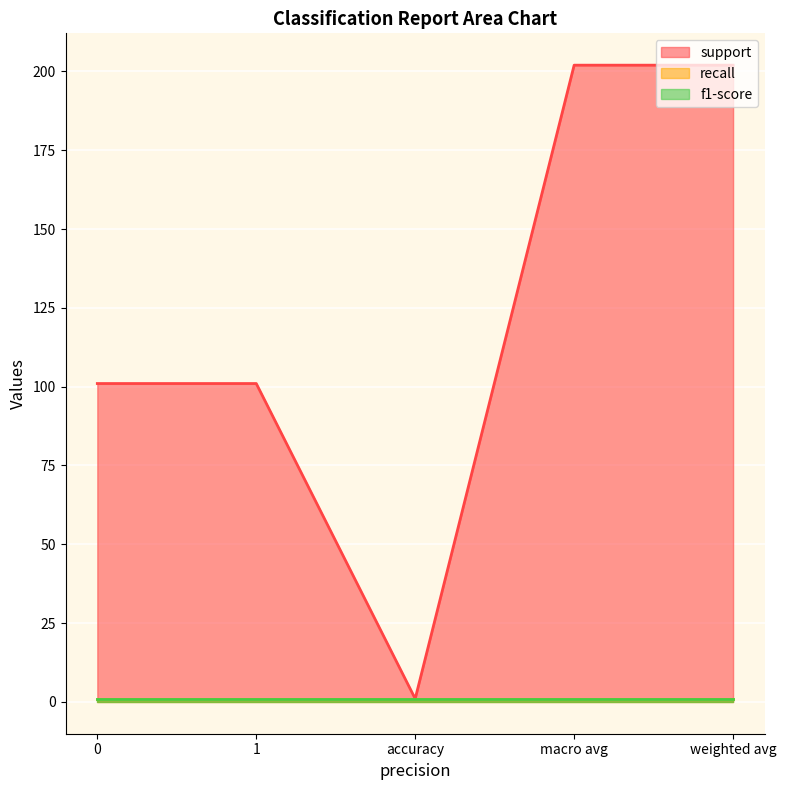

True or false: recall and f1-score cross at least once.

False